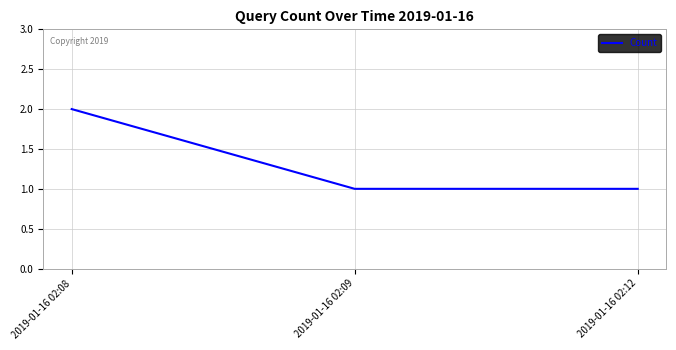

True or false: the data shows 3 at 2019-01-16 02:08.

False